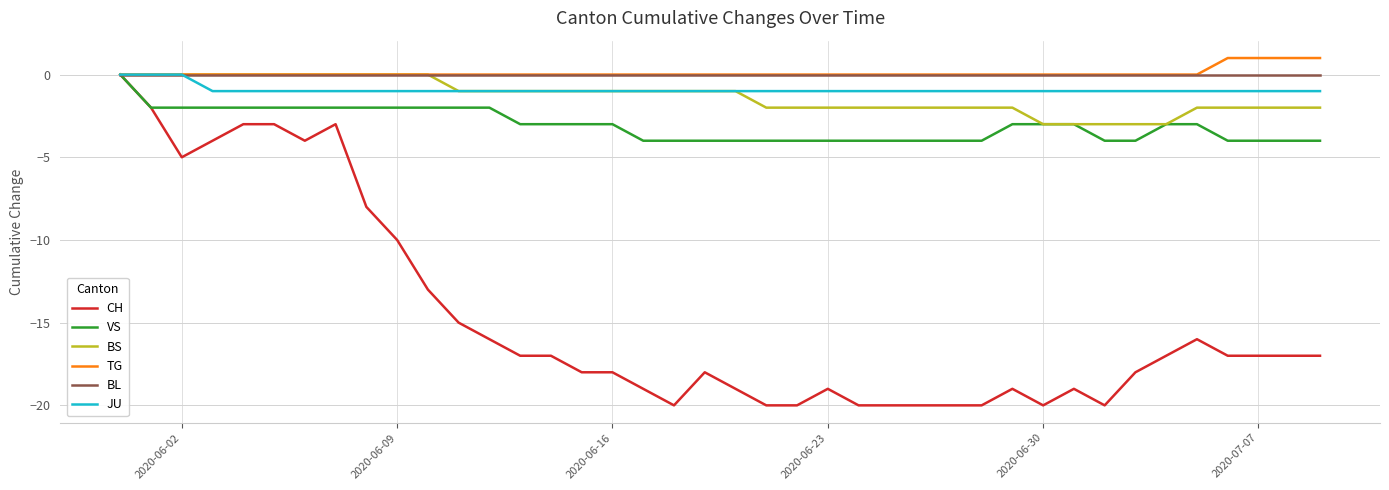

Which series has the largest range (max minus min)?

CH